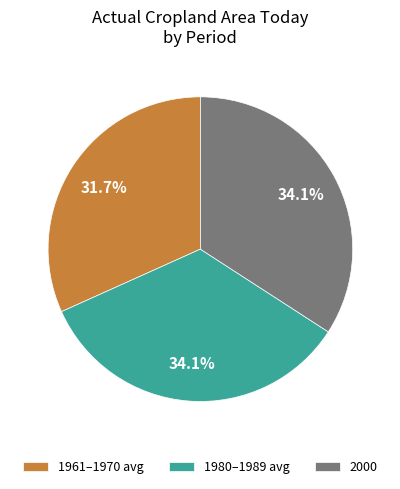

To the nearest percent, what is the average slice percentage?

33%